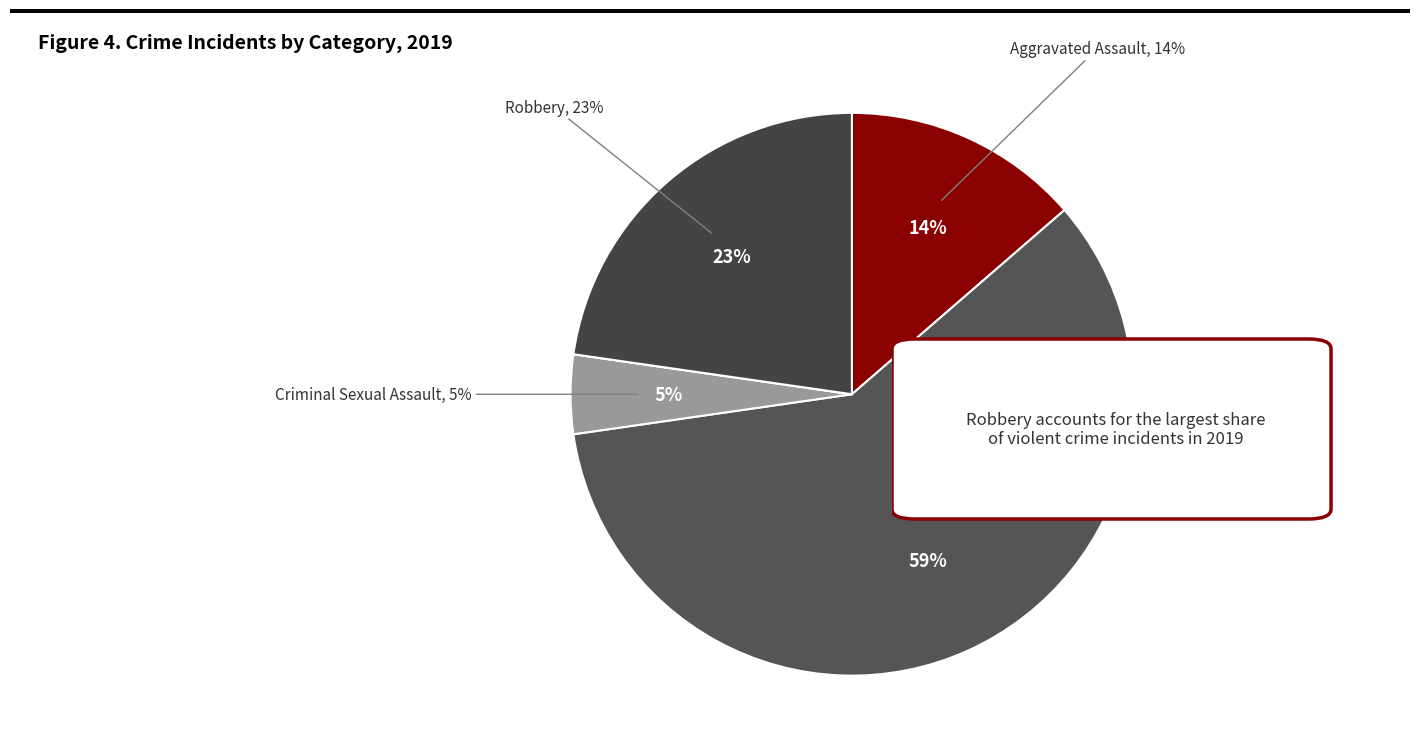

To the nearest percent, what percentage of the pie is Robbery?

23%